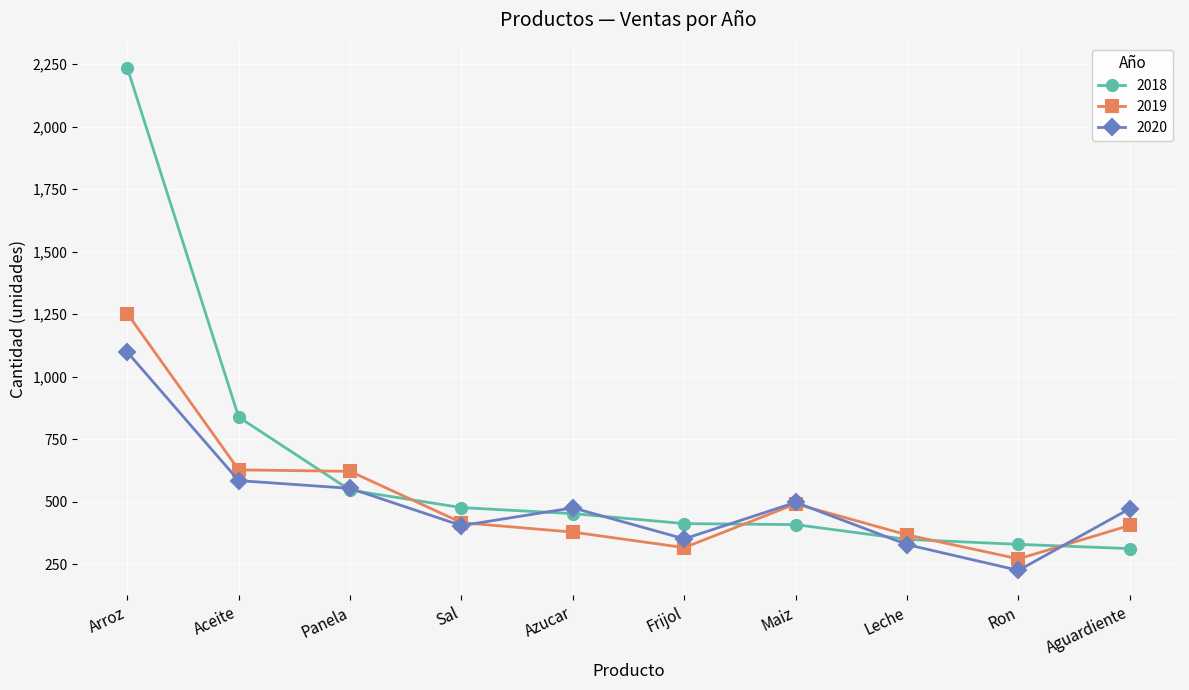

Which series has the widest spread of values?

2018